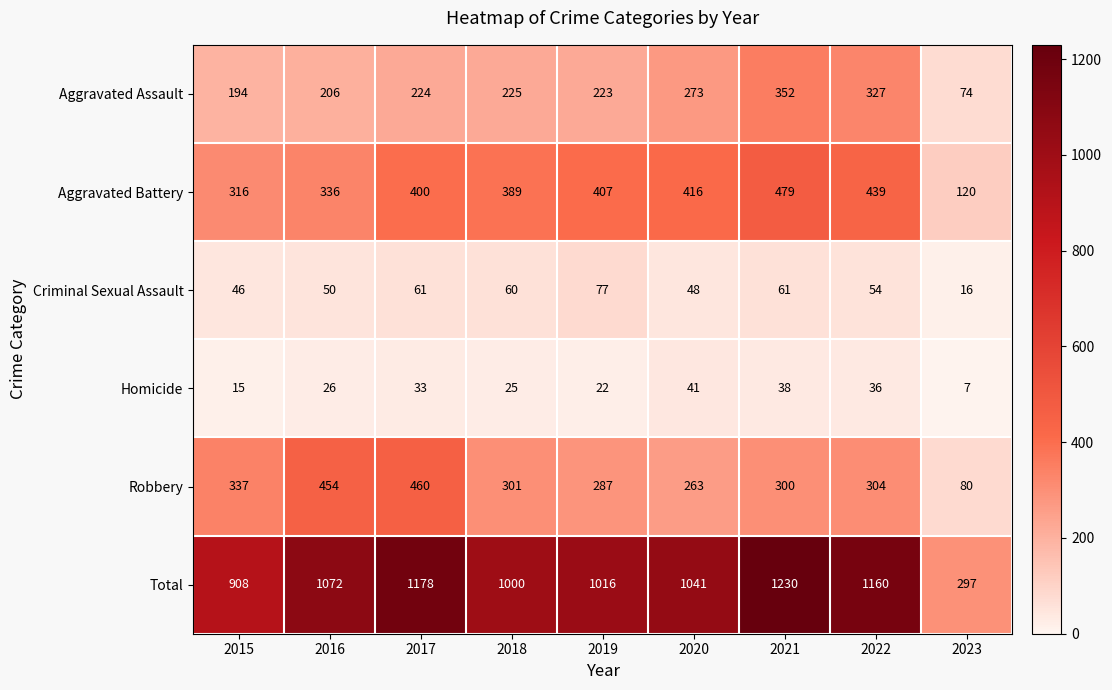

What is the difference between the Criminal Sexual Assault values at 2023 and 2021?

45